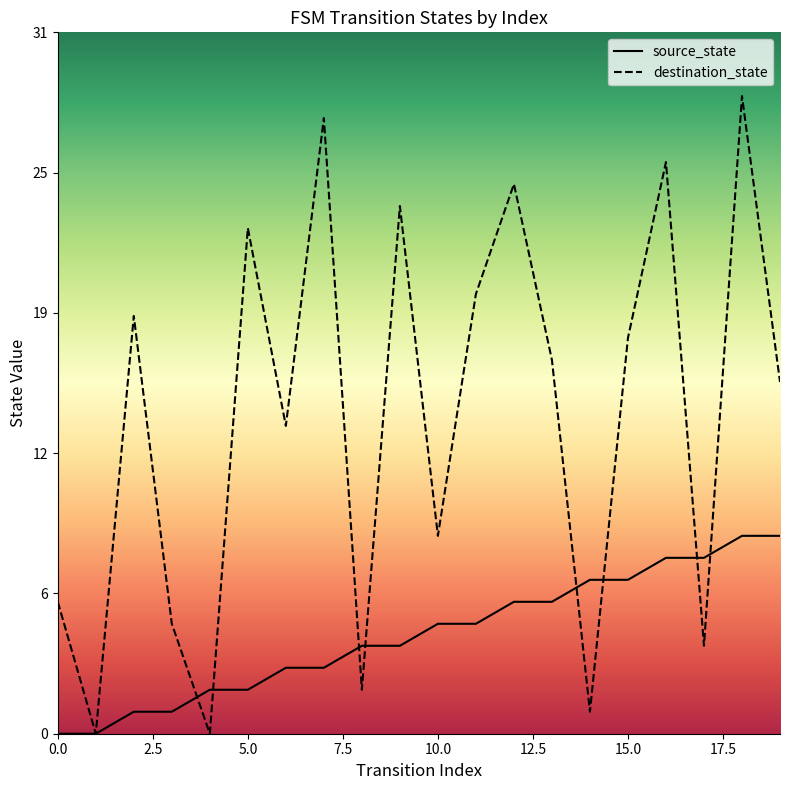

How many data points in destination_state are above 17?

9